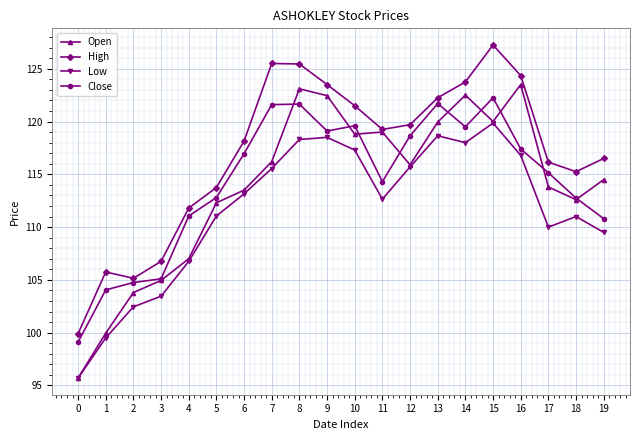

What is the value of the Open point at the 8th from the left?

116.2